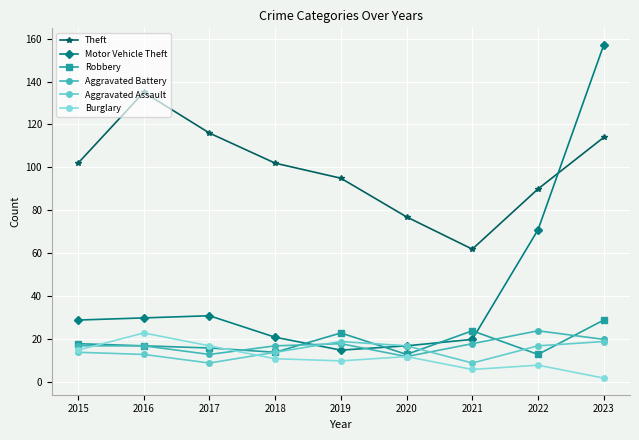

Reading left to right, what are all the values shown in this chart?

Theft: 102	135	116	102	95	77	62	90	114
Motor Vehicle Theft: 29	30	31	21	15	17	20	71	157
Robbery: 18	17	16	14	23	13	24	13	29
Aggravated Battery: 17	17	13	17	18	12	18	24	20
Aggravated Assault: 14	13	9	14	19	17	9	17	19
Burglary: 15	23	17	11	10	12	6	8	2